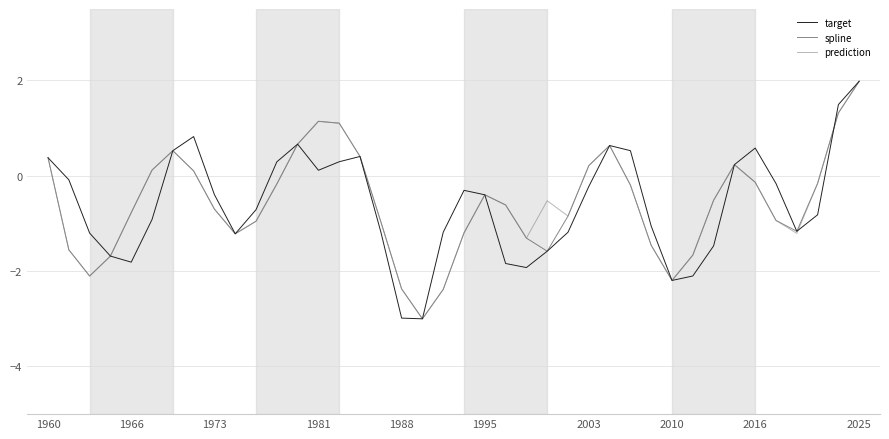

In spline, how many points are higher than both neighbors (excluding endpoints)?

5